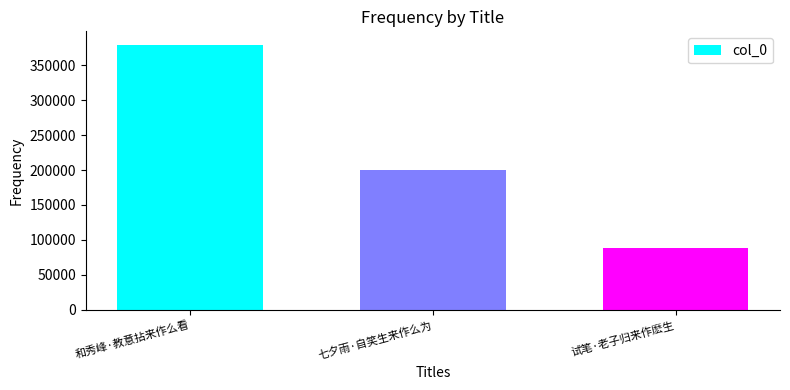

Is it true that the value at 七夕雨·自笑生来作么为 is 200225?

True